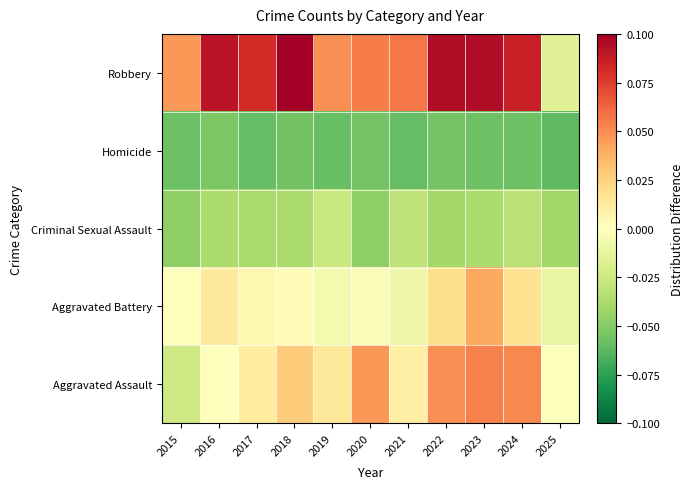

Which has a higher value, 2022 or 2020?

2022